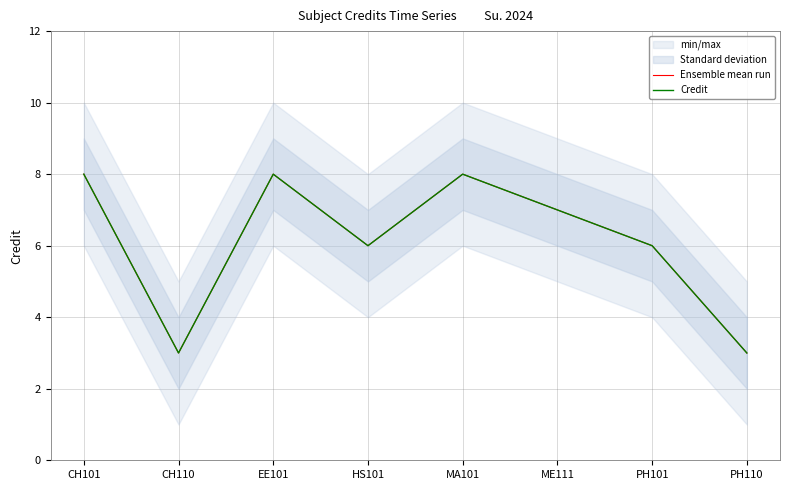

What is the label of the 2nd point from the right?

PH101